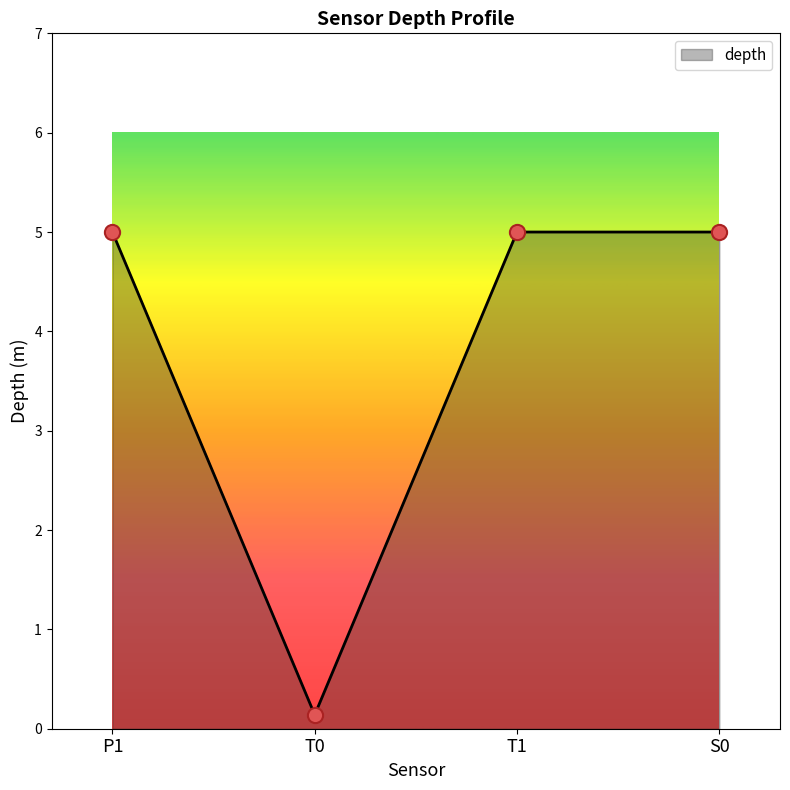

Between S0 and T0, which is larger?

S0